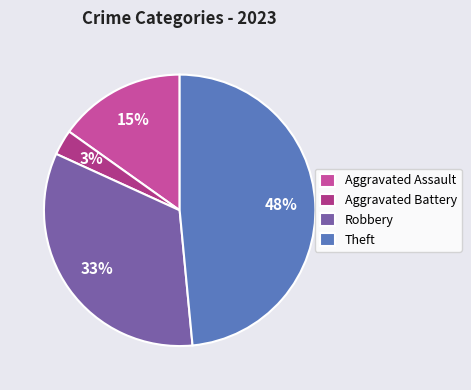

Combined, do Robbery and Aggravated Assault account for over 50%?

No